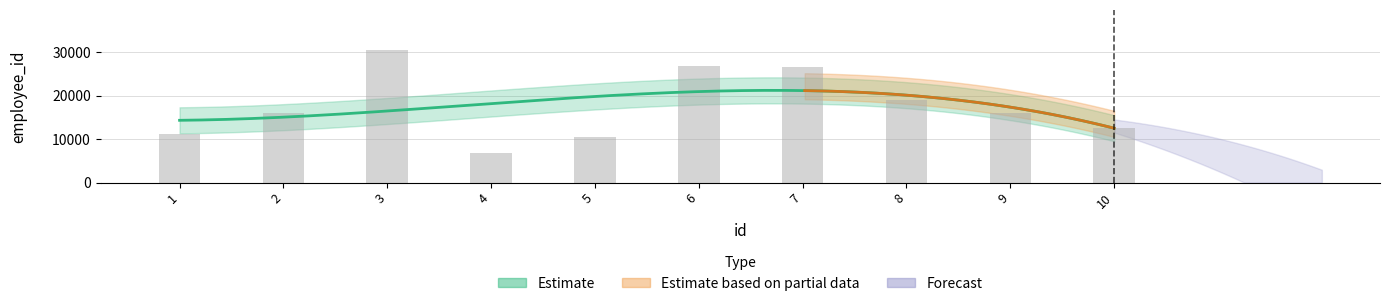

List the labels in order of value, largest first.

3, 6, 7, 8, 2, 9, 10, 1, 5, 4